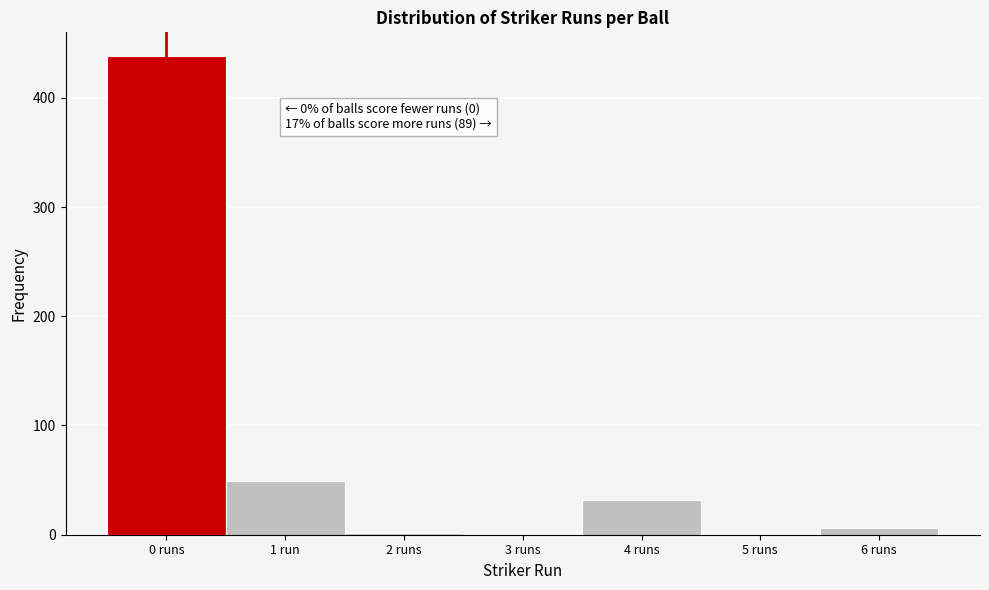

Reading left to right, what are all the values shown in this chart?

0 runs=438	1 run=49	2 runs=2	3 runs=0	4 runs=32	5 runs=0	6 runs=6